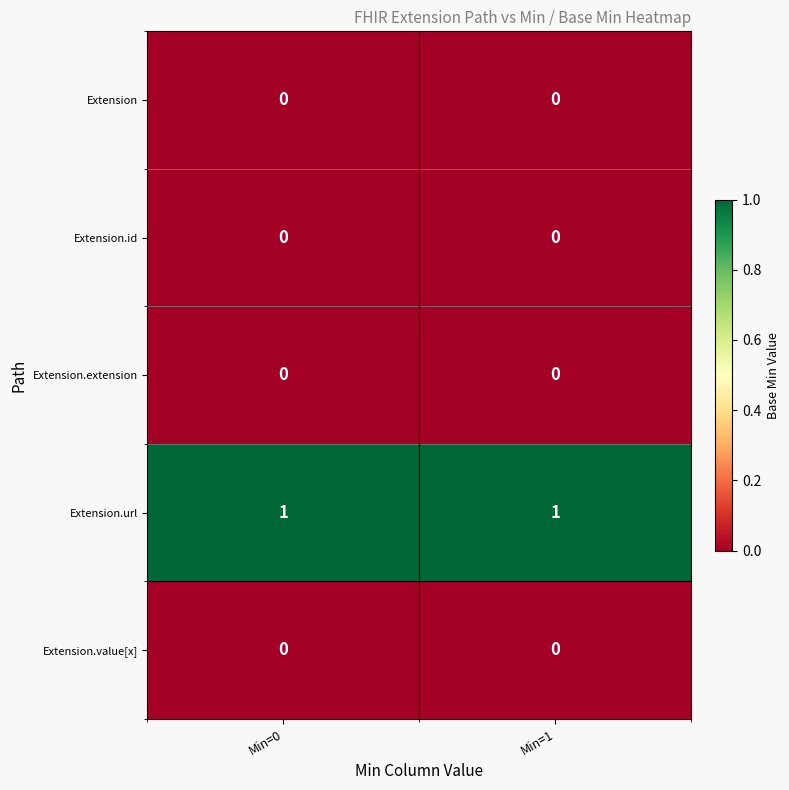

At how many categories does at least one series exceed 0?

2